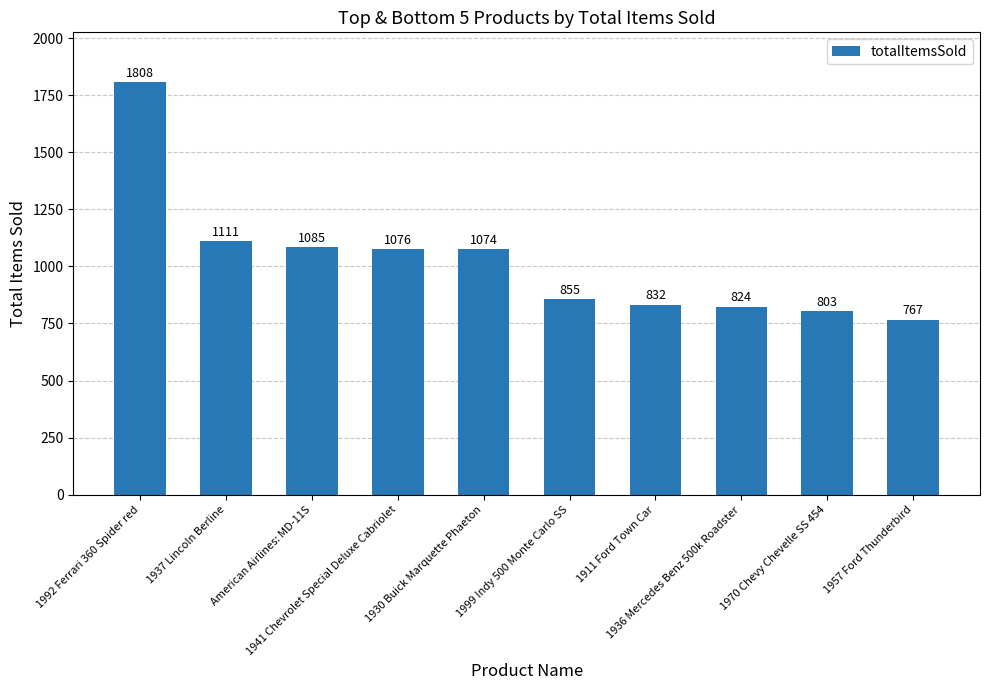

Reading left to right, what are all the values shown in this chart?

1808	1111	1085	1076	1074	855	832	824	803	767